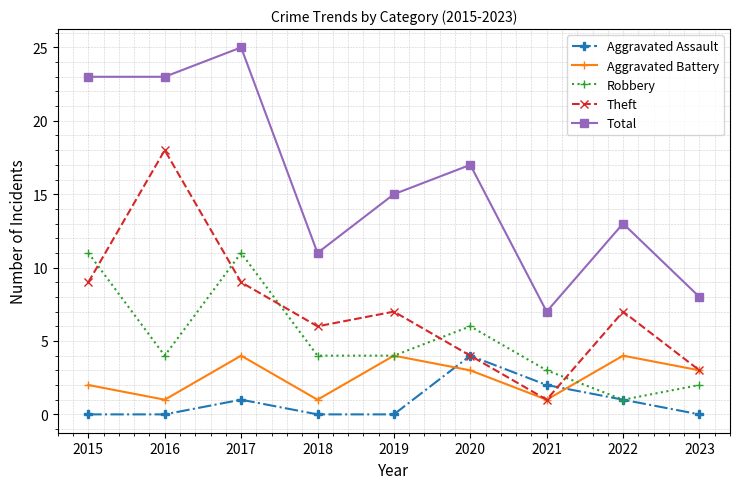

Where is the first local maximum for Aggravated Battery?

2017